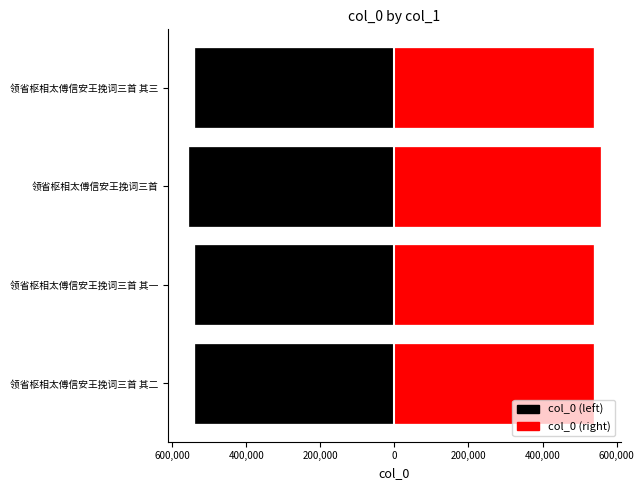

Does the chart contain any negative values?

Yes